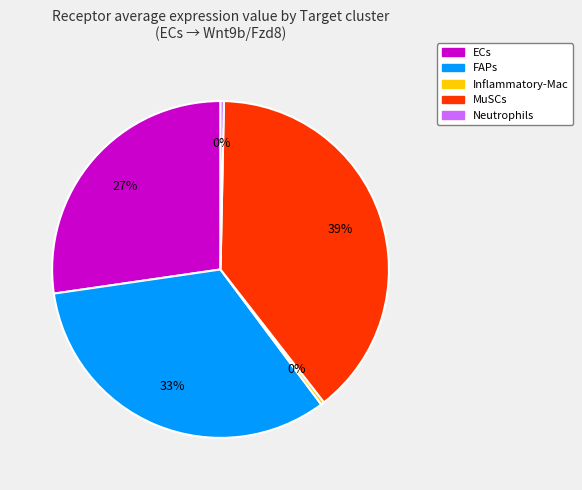

What percentage is the FAPs slice, to the nearest percent?

33%